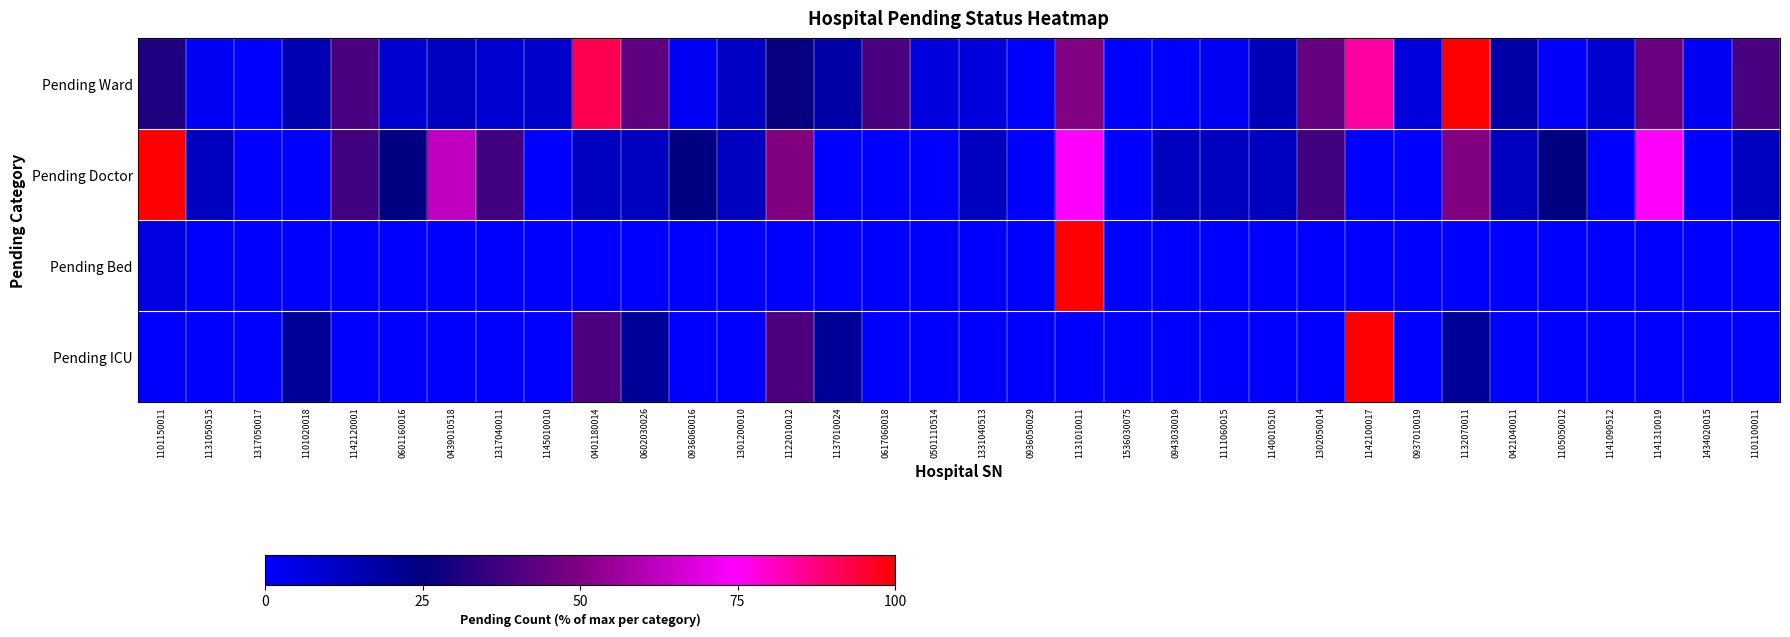

At how many categories does at least one series exceed 94?

4